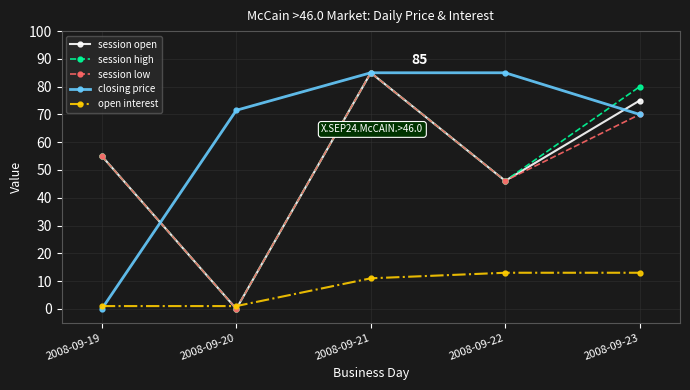

Where do session high and closing price first cross each other?

2008-09-19 and 2008-09-20